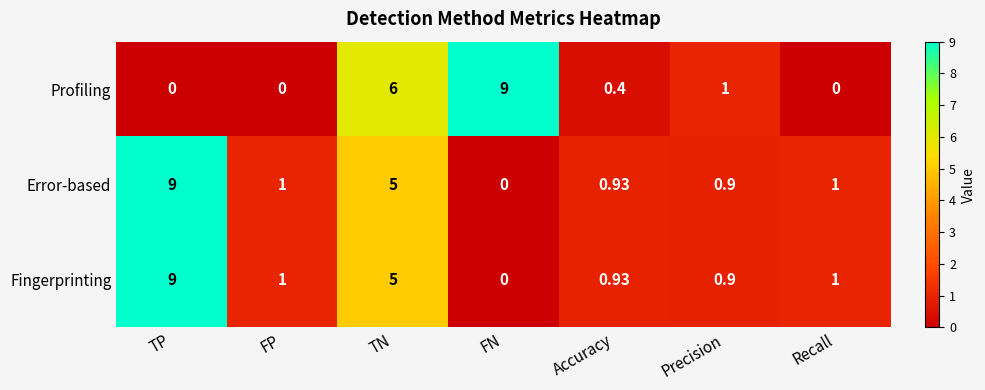

Where is Fingerprinting nearest to the value 4?

TN